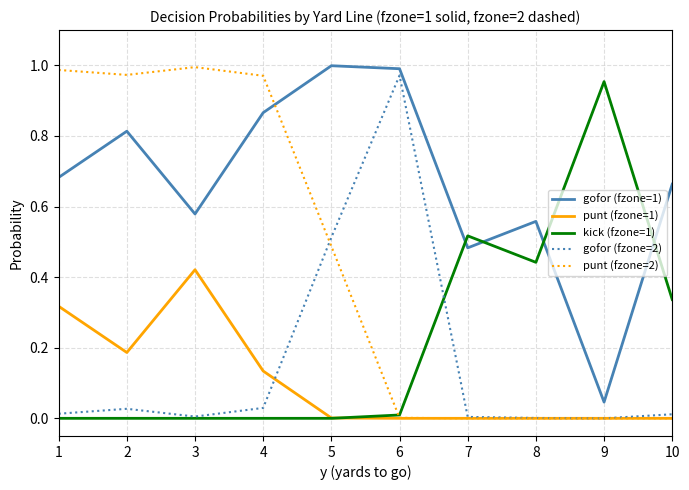

The gofor (fzone=2) series shows -0.6 at 9. True or false?

False